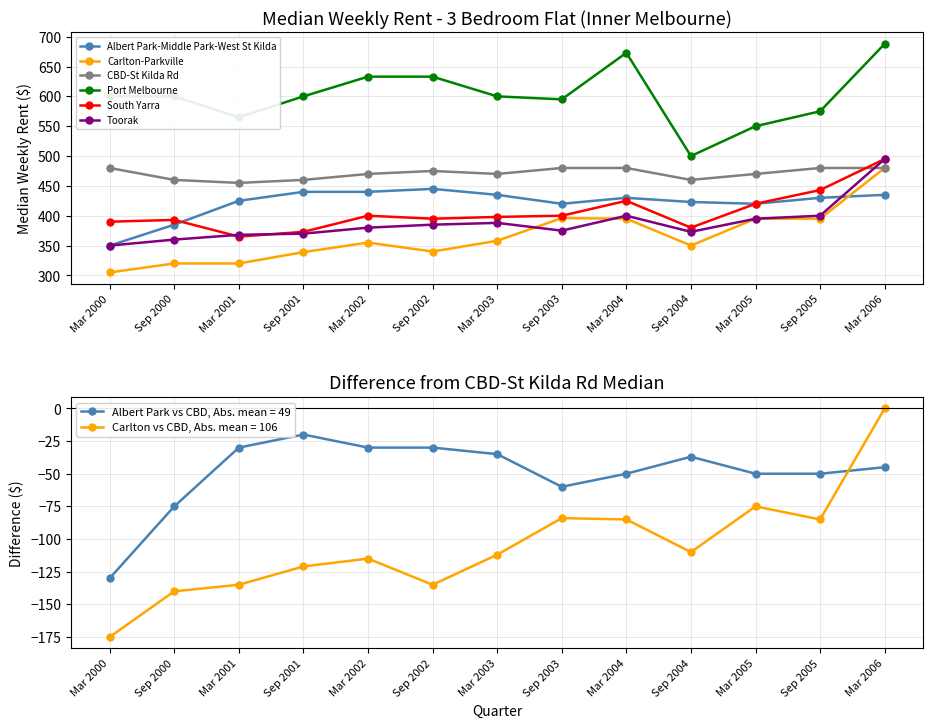

What is the approximate value of South Yarra at Sep 2003, to the nearest 5?

400